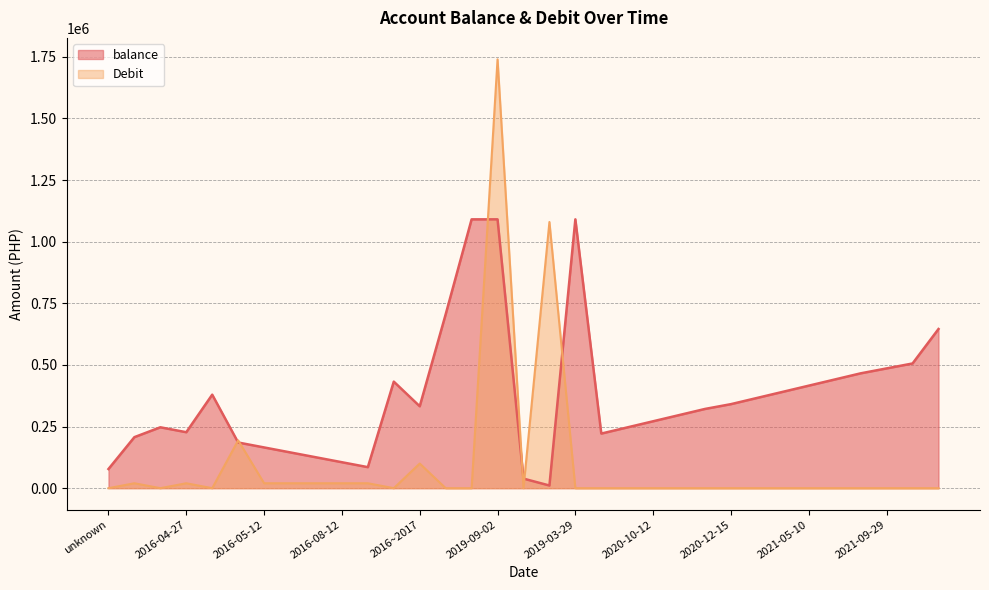

Reading left to right, what are all the values shown in this chart?

balance: 77731.5	207062.0	247062.0	227062.0	379389.5	185314.5	165314.5	145314.5	125314.5	105314.5	85314.5	432314.5	332314.5	705314.5	1090721.7	1090821.7	38821.7	10821.7	1090821.7	221542.7	246542.7	271542.7	296542.7	321542.7	340987.7	365987.7	390987.7	415987.7	440987.7	465987.7	485987.7	505987.7	645812.7
Debit: 0.0	20000.0	0.0	20000.0	0.0	194075.0	20000.0	20000.0	20000.0	20000.0	20000.0	0.0	100000.0	0.0	0.0	1740000.0	0.0	1080000.0	0.0	0.0	0.0	0.0	0.0	0.0	0.0	0.0	0.0	0.0	0.0	0.0	0.0	0.0	0.0